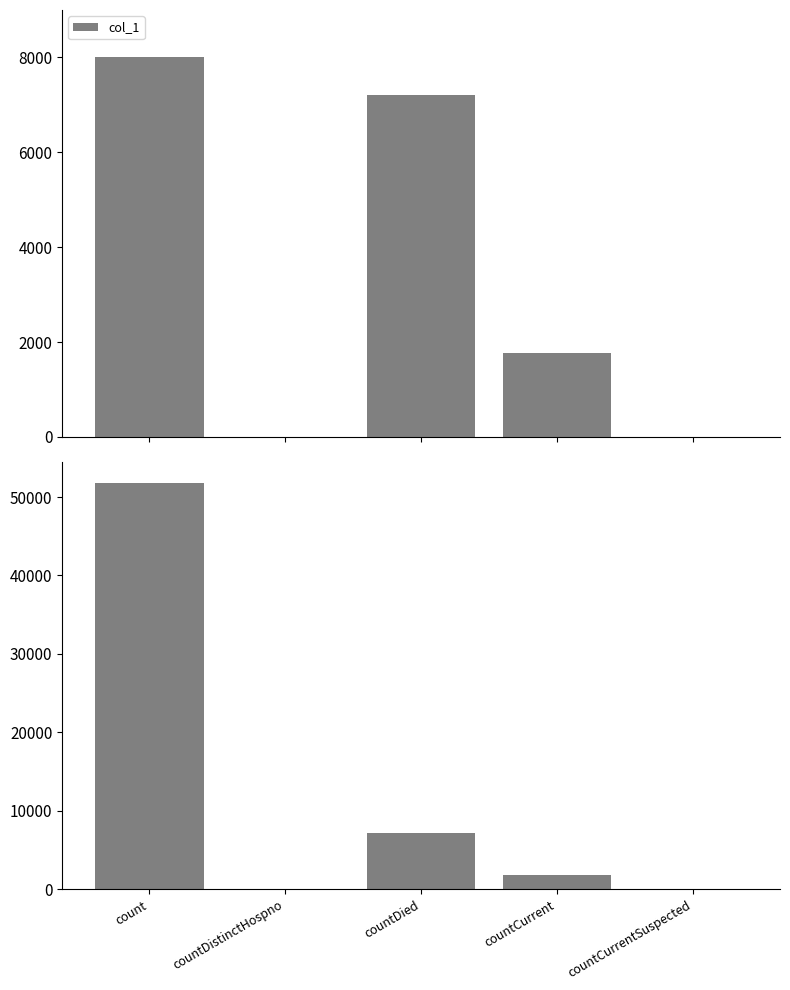

What position from the right is countCurrentSuspected?

1